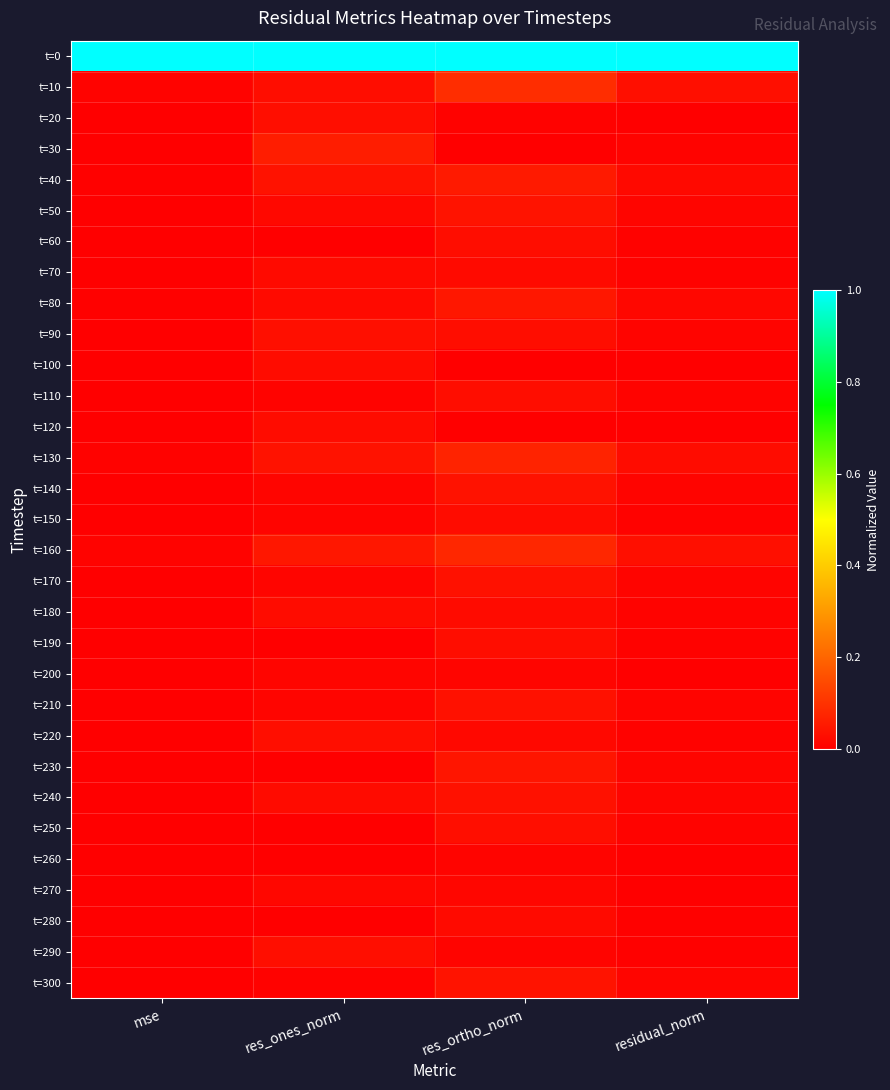

Reading right to left, transcribe all the data shown in this chart.

t=0: residual_norm=1.0	res_ortho_norm=1.0	res_ones_norm=1.0	mse=1.0
t=10: residual_norm=0.0	res_ortho_norm=0.1	res_ones_norm=0.0	mse=0.0
t=20: residual_norm=0.0	res_ortho_norm=0.0	res_ones_norm=0.0	mse=0.0
t=30: residual_norm=0.0	res_ortho_norm=0.0	res_ones_norm=0.1	mse=0.0
t=40: residual_norm=0.0	res_ortho_norm=0.1	res_ones_norm=0.0	mse=0.0
t=50: residual_norm=0.0	res_ortho_norm=0.0	res_ones_norm=0.0	mse=0.0
t=60: residual_norm=0.0	res_ortho_norm=0.0	res_ones_norm=0.0	mse=0.0
t=70: residual_norm=0.0	res_ortho_norm=0.0	res_ones_norm=0.0	mse=0.0
t=80: residual_norm=0.0	res_ortho_norm=0.0	res_ones_norm=0.0	mse=0.0
t=90: residual_norm=0.0	res_ortho_norm=0.0	res_ones_norm=0.0	mse=0.0
t=100: residual_norm=0.0	res_ortho_norm=0.0	res_ones_norm=0.0	mse=0.0
t=110: residual_norm=0.0	res_ortho_norm=0.0	res_ones_norm=0.0	mse=0.0
t=120: residual_norm=0.0	res_ortho_norm=0.0	res_ones_norm=0.0	mse=0.0
t=130: residual_norm=0.0	res_ortho_norm=0.1	res_ones_norm=0.0	mse=0.0
t=140: residual_norm=0.0	res_ortho_norm=0.0	res_ones_norm=0.0	mse=0.0
t=150: residual_norm=0.0	res_ortho_norm=0.0	res_ones_norm=0.0	mse=0.0
t=160: residual_norm=0.0	res_ortho_norm=0.1	res_ones_norm=0.0	mse=0.0
t=170: residual_norm=0.0	res_ortho_norm=0.0	res_ones_norm=0.0	mse=0.0
t=180: residual_norm=0.0	res_ortho_norm=0.0	res_ones_norm=0.0	mse=0.0
t=190: residual_norm=0.0	res_ortho_norm=0.0	res_ones_norm=0.0	mse=0.0
t=200: residual_norm=0.0	res_ortho_norm=0.0	res_ones_norm=0.0	mse=0.0
t=210: residual_norm=0.0	res_ortho_norm=0.0	res_ones_norm=0.0	mse=0.0
t=220: residual_norm=0.0	res_ortho_norm=0.0	res_ones_norm=0.0	mse=0.0
t=230: residual_norm=0.0	res_ortho_norm=0.0	res_ones_norm=0.0	mse=0.0
t=240: residual_norm=0.0	res_ortho_norm=0.0	res_ones_norm=0.0	mse=0.0
t=250: residual_norm=0.0	res_ortho_norm=0.0	res_ones_norm=0.0	mse=0.0
t=260: residual_norm=0.0	res_ortho_norm=0.0	res_ones_norm=0.0	mse=0.0
t=270: residual_norm=0.0	res_ortho_norm=0.0	res_ones_norm=0.0	mse=0.0
t=280: residual_norm=0.0	res_ortho_norm=0.0	res_ones_norm=0.0	mse=0.0
t=290: residual_norm=0.0	res_ortho_norm=0.0	res_ones_norm=0.0	mse=0.0
t=300: residual_norm=0.0	res_ortho_norm=0.0	res_ones_norm=0.0	mse=0.0